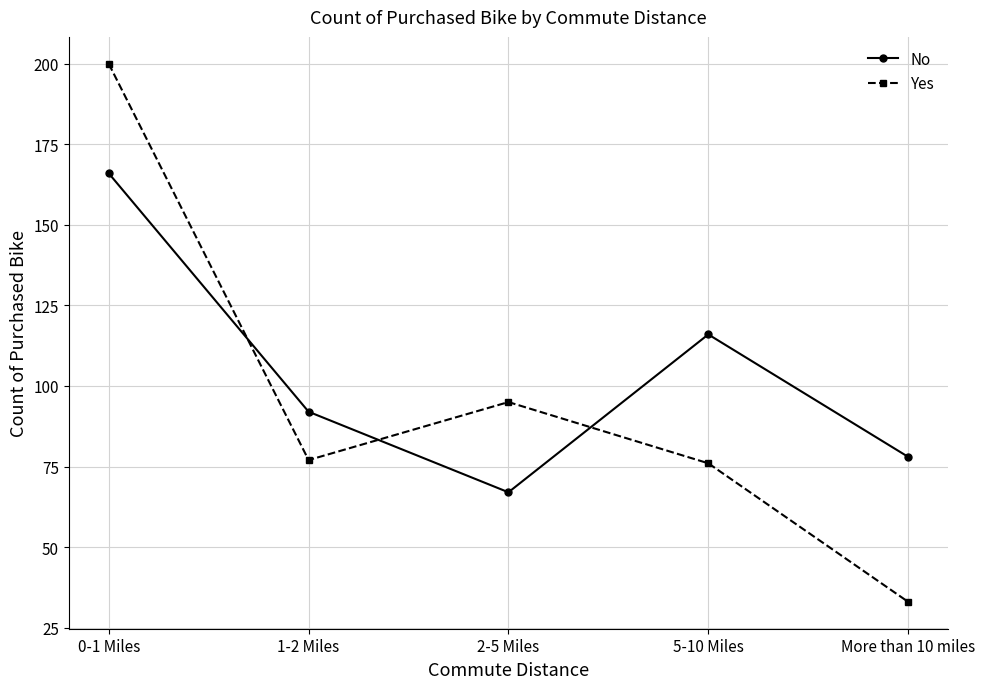

What is the difference between the Yes values at More than 10 miles and 1-2 Miles?

44